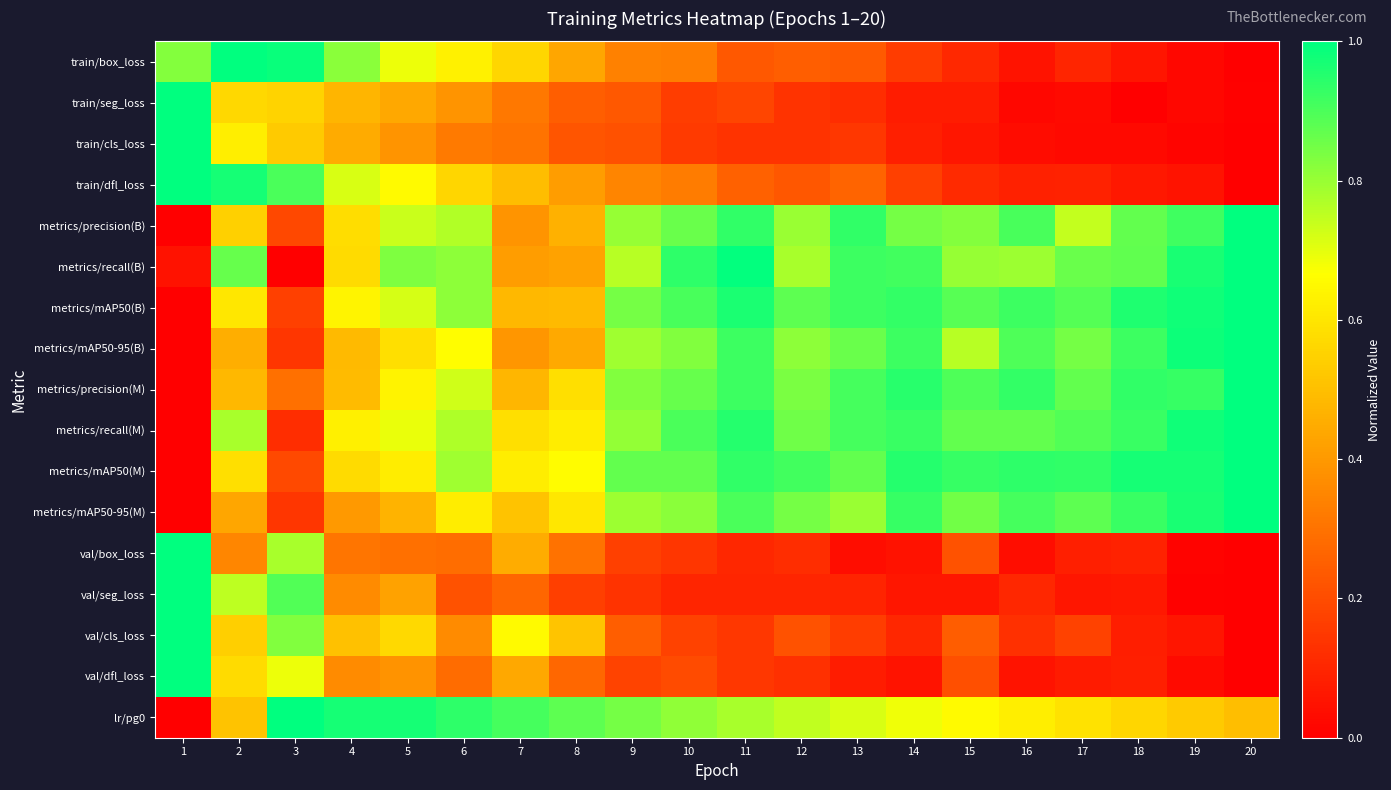

Which category has the highest value across all series?

2